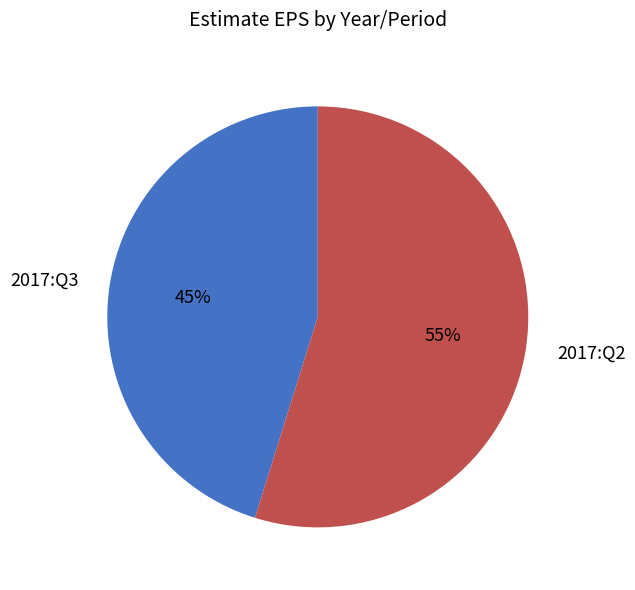

How many slices are in this pie chart?

2